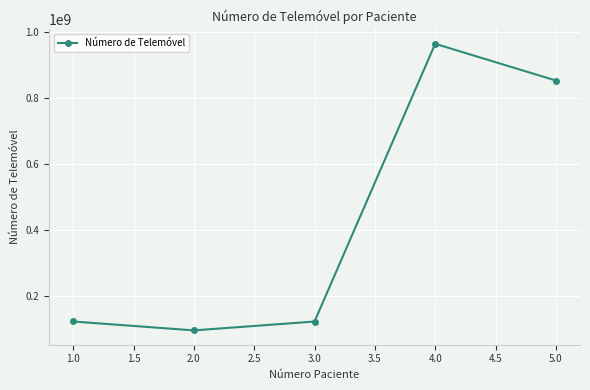

True or false: the data has more than 0 interior local peaks.

True